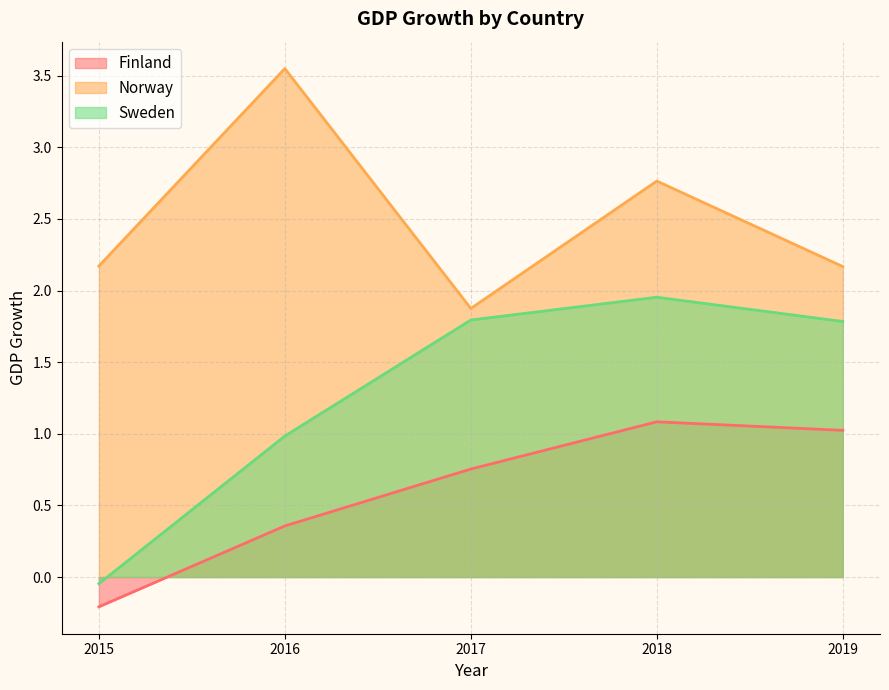

How many series are shown in this chart?

3